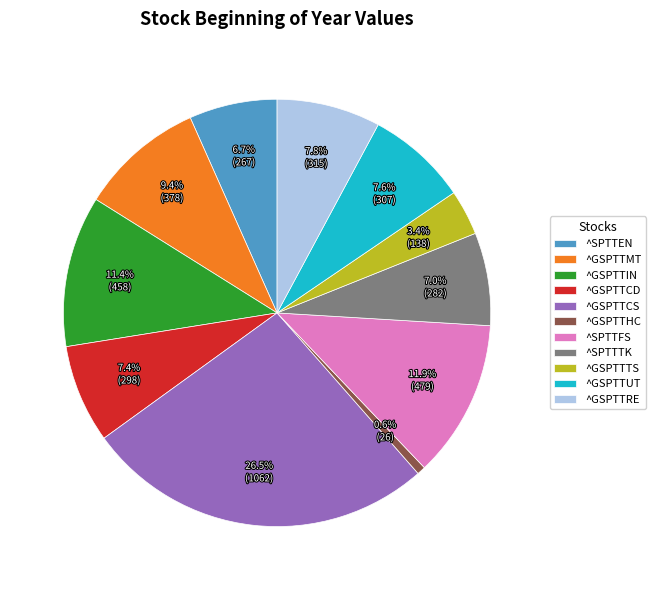

Which has a higher value, ^GSPTTUT or ^GSPTTTS?

^GSPTTUT